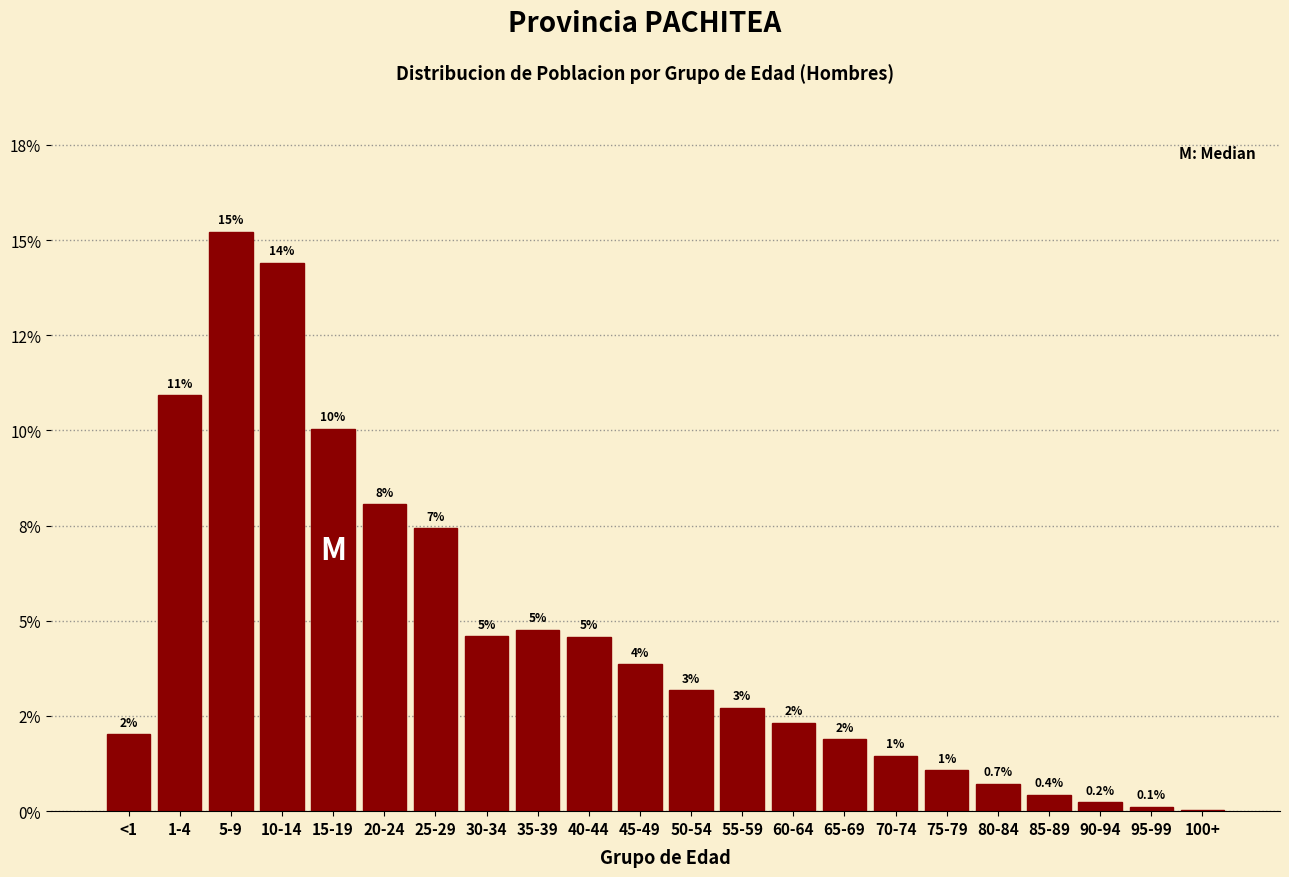

Are the bars horizontal?

No